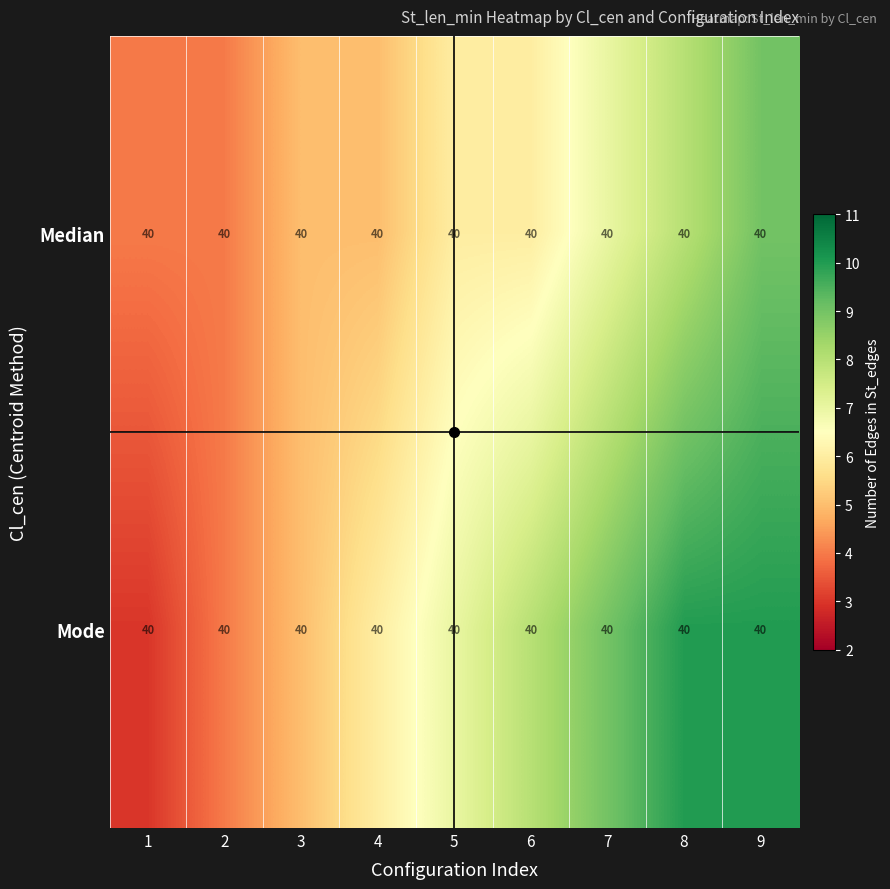

True or false: Mode has a value of 7 at 5.

True